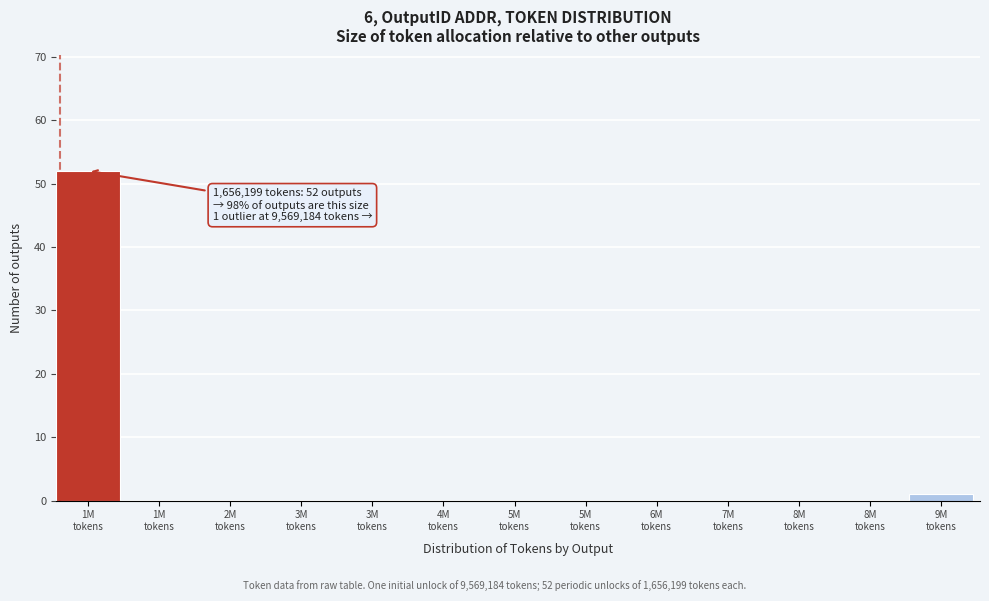

How many data points does each series have?

13